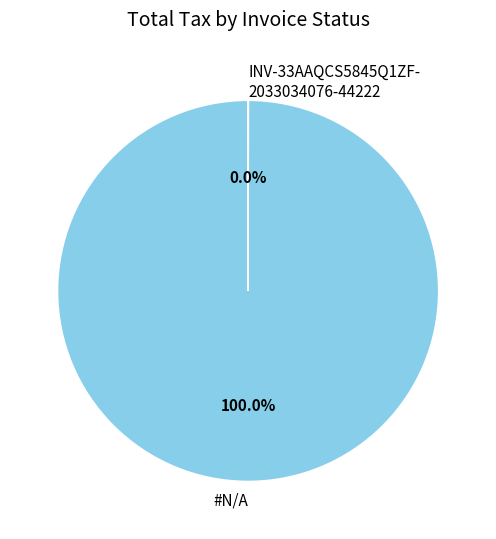

Which category has the biggest portion of the pie?

#N/A